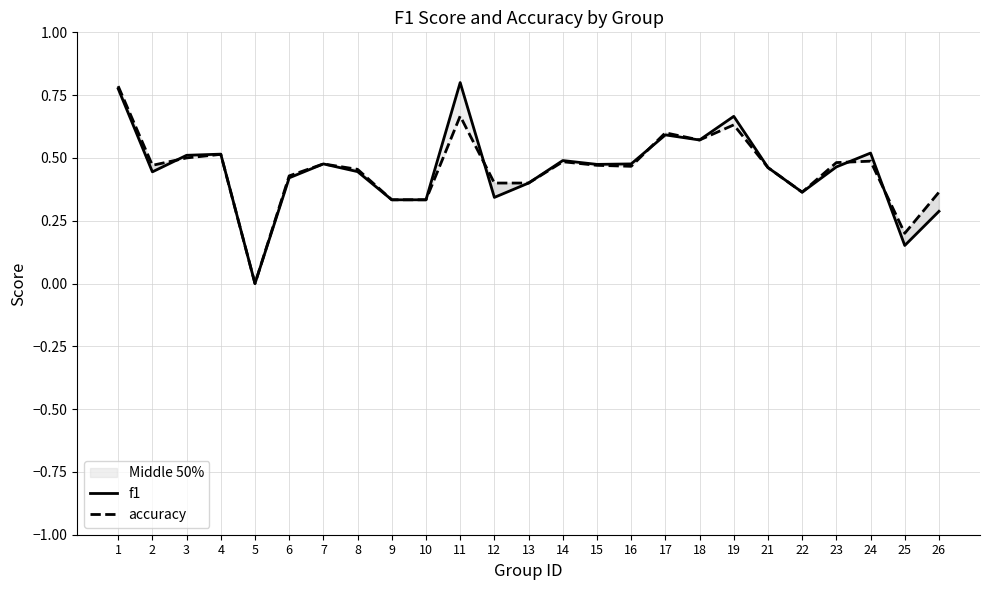

Which series changed the most between 7 and 24?

f1